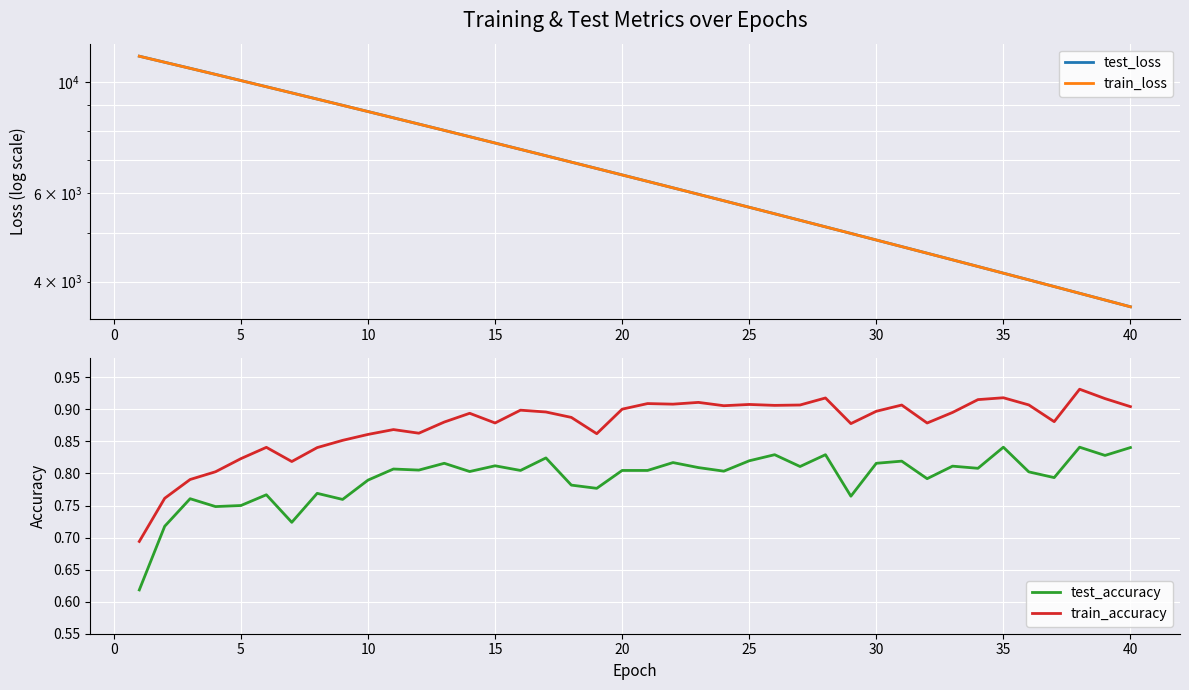

True or false: test_accuracy and train_loss intersect in this chart.

False